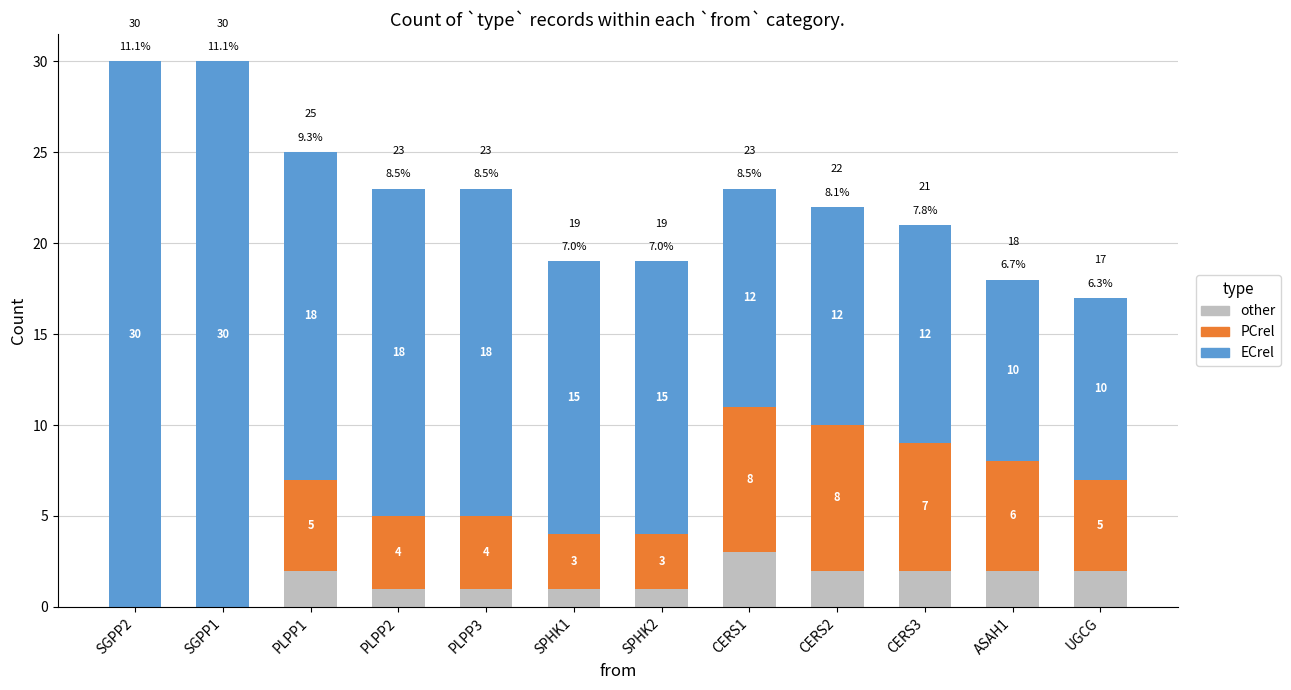

Reading right to left, transcribe the values for other.

UGCG=2	ASAH1=2	CERS3=2	CERS2=2	CERS1=3	SPHK2=1	SPHK1=1	PLPP3=1	PLPP2=1	PLPP1=2	SGPP1=0	SGPP2=0